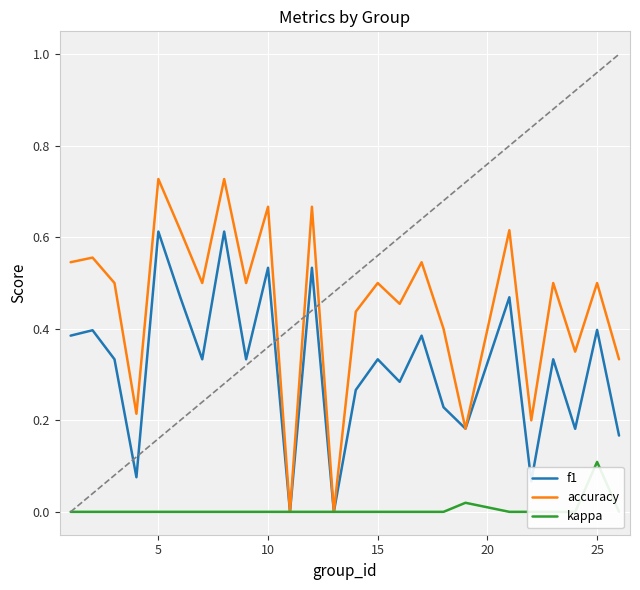

Which series has the largest total across all categories?

accuracy